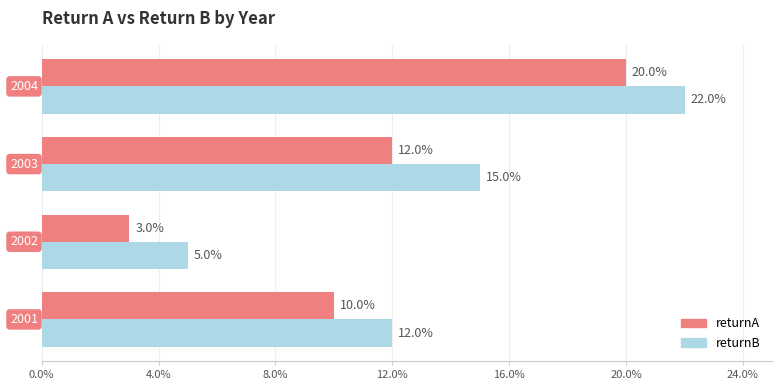

What are all the series names shown in the legend?

returnA, returnB